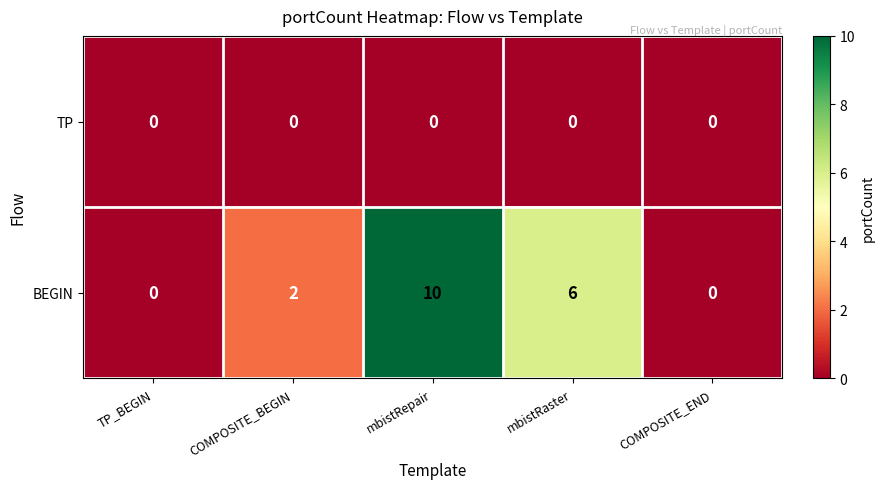

The value of BEGIN at mbistRepair is 10. True or false?

True